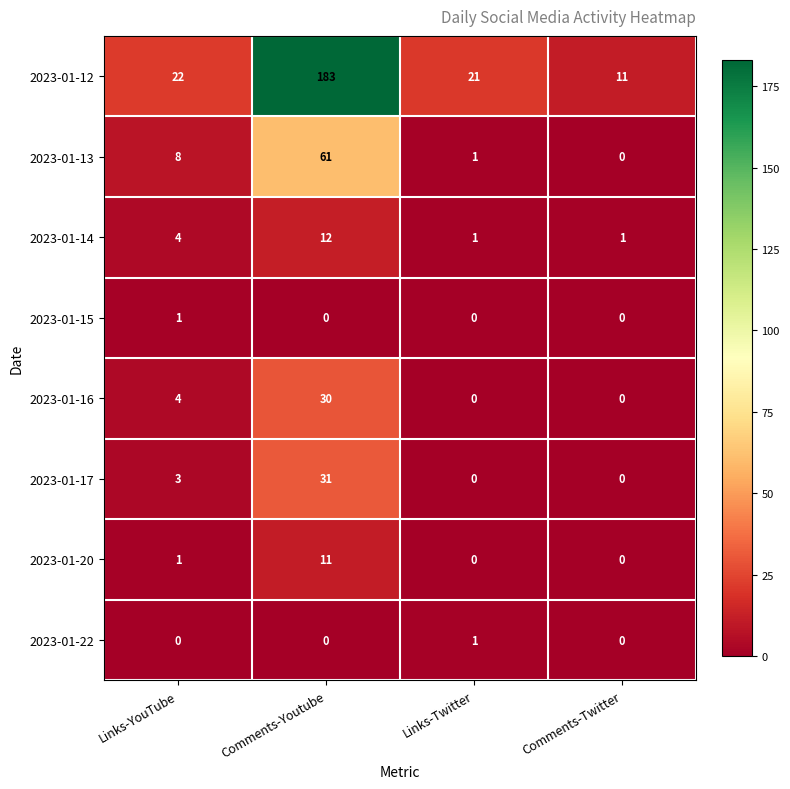

Is it true that 2023-01-22 equals 0 at Comments-Youtube?

True